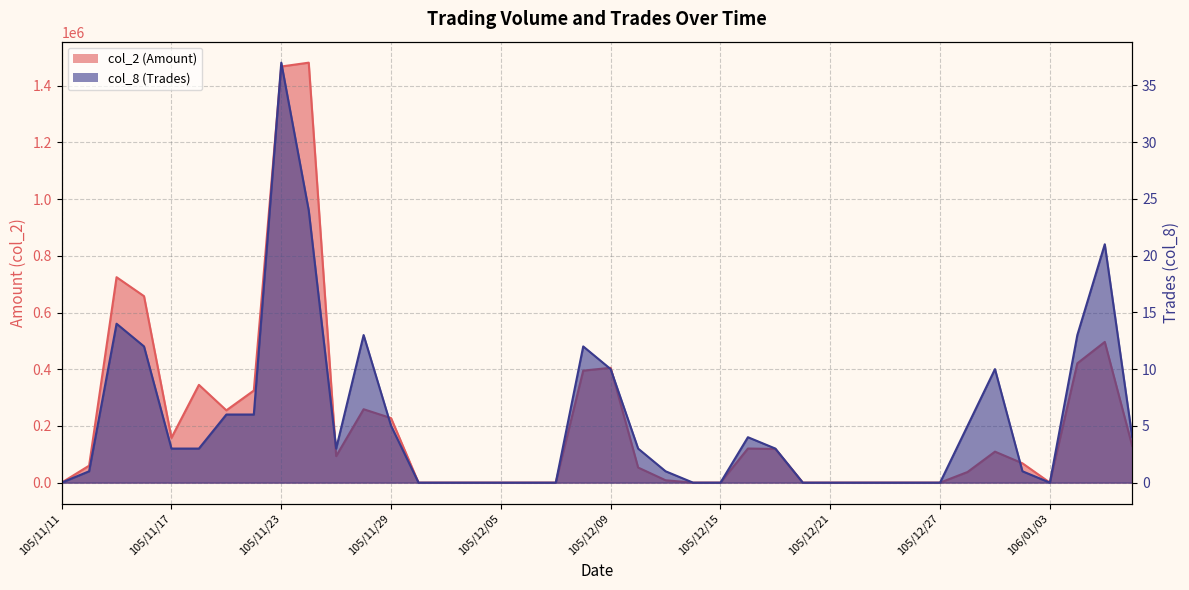

What is the sum of the col_8 (Trades) values at 105/11/28 and 106/01/05?

34